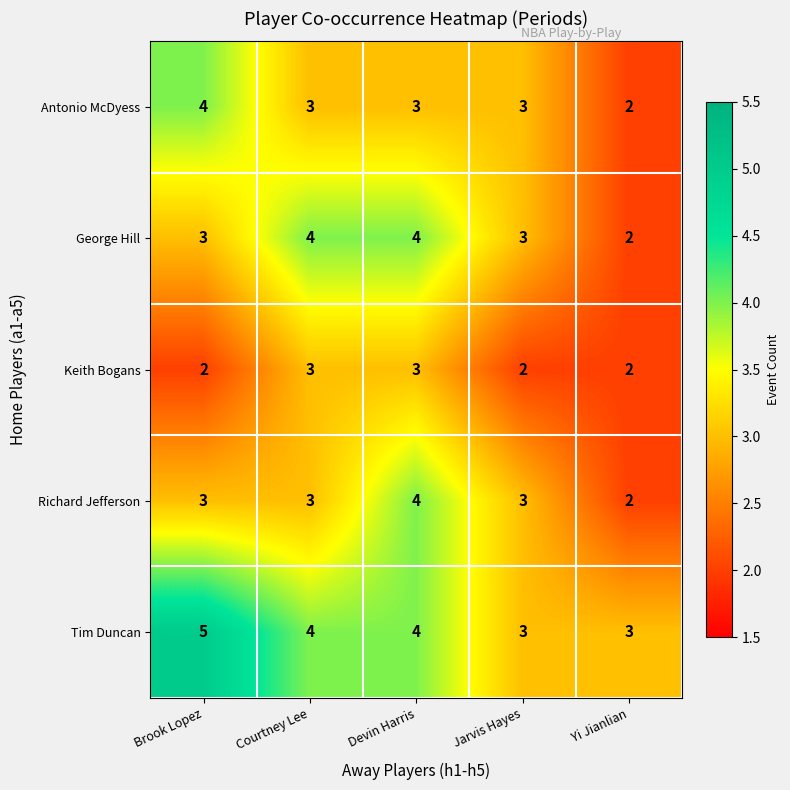

Read the Richard Jefferson value at Jarvis Hayes.

3